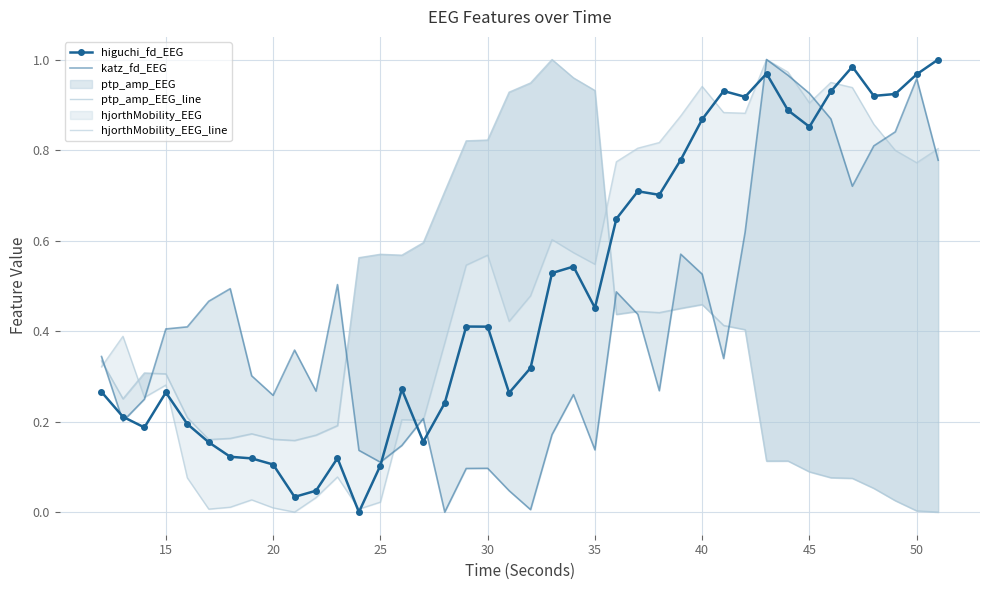

Reading right to left, what are all the values shown in this chart?

higuchi_fd_EEG: 1.0	1.0	0.9	0.9	1.0	0.9	0.9	0.9	1.0	0.9	0.9	0.9	0.8	0.7	0.7	0.6	0.5	0.5	0.5	0.3	0.3	0.4	0.4	0.2	0.2	0.3	0.1	0.0	0.1	0.0	0.0	0.1	0.1	0.1	0.2	0.2	0.3	0.2	0.2	0.3
katz_fd_EEG: 0.8	1.0	0.8	0.8	0.7	0.9	0.9	1.0	1.0	0.6	0.3	0.5	0.6	0.3	0.4	0.5	0.1	0.3	0.2	0.0	0.0	0.1	0.1	0.0	0.2	0.1	0.1	0.1	0.5	0.3	0.4	0.3	0.3	0.5	0.5	0.4	0.4	0.2	0.2	0.3
ptp_amp_EEG_line: 0.0	0.0	0.0	0.1	0.1	0.1	0.1	0.1	0.1	0.4	0.4	0.5	0.5	0.4	0.4	0.4	0.9	1.0	1.0	0.9	0.9	0.8	0.8	0.7	0.6	0.6	0.6	0.6	0.2	0.2	0.2	0.2	0.2	0.2	0.2	0.2	0.3	0.3	0.3	0.3
hjorthMobility_EEG_line: 0.8	0.8	0.8	0.9	0.9	0.9	0.9	1.0	1.0	0.9	0.9	0.9	0.9	0.8	0.8	0.8	0.5	0.6	0.6	0.5	0.4	0.6	0.5	0.4	0.2	0.2	0.0	0.0	0.1	0.0	0.0	0.0	0.0	0.0	0.0	0.1	0.3	0.3	0.4	0.3